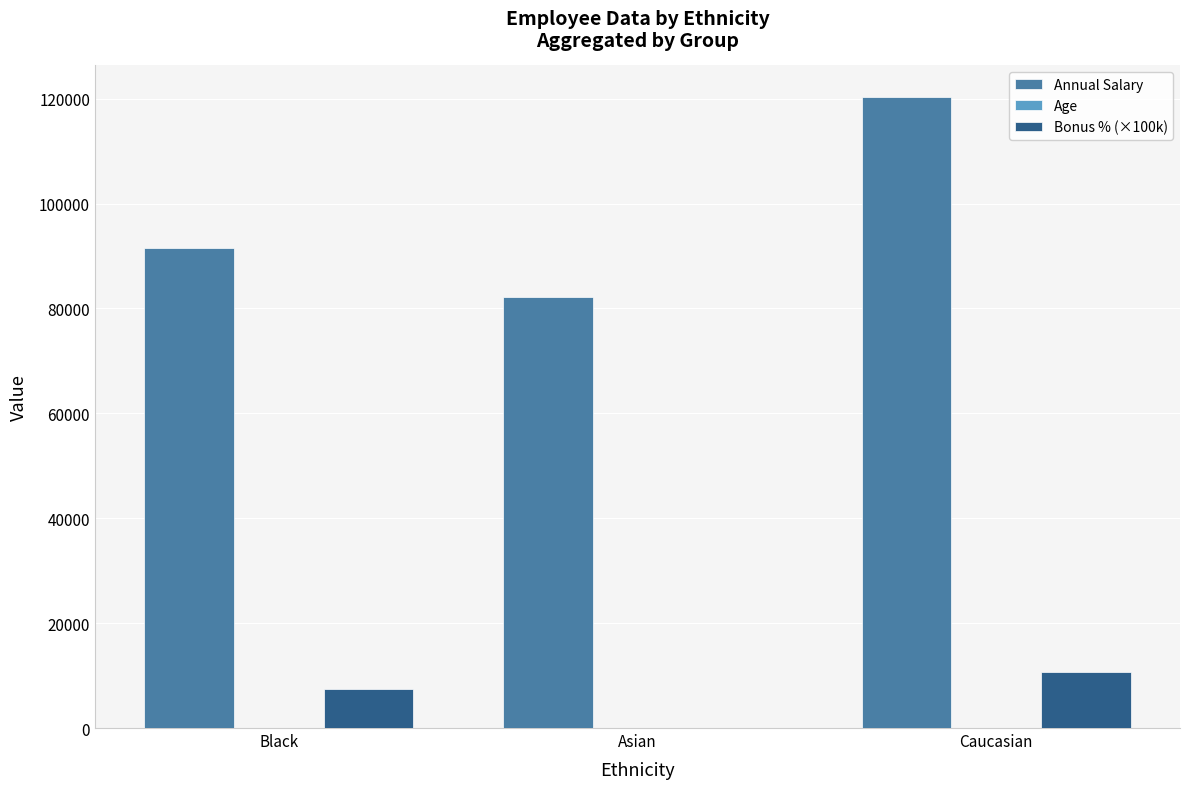

Which series changed the most between Black and Caucasian?

Annual Salary